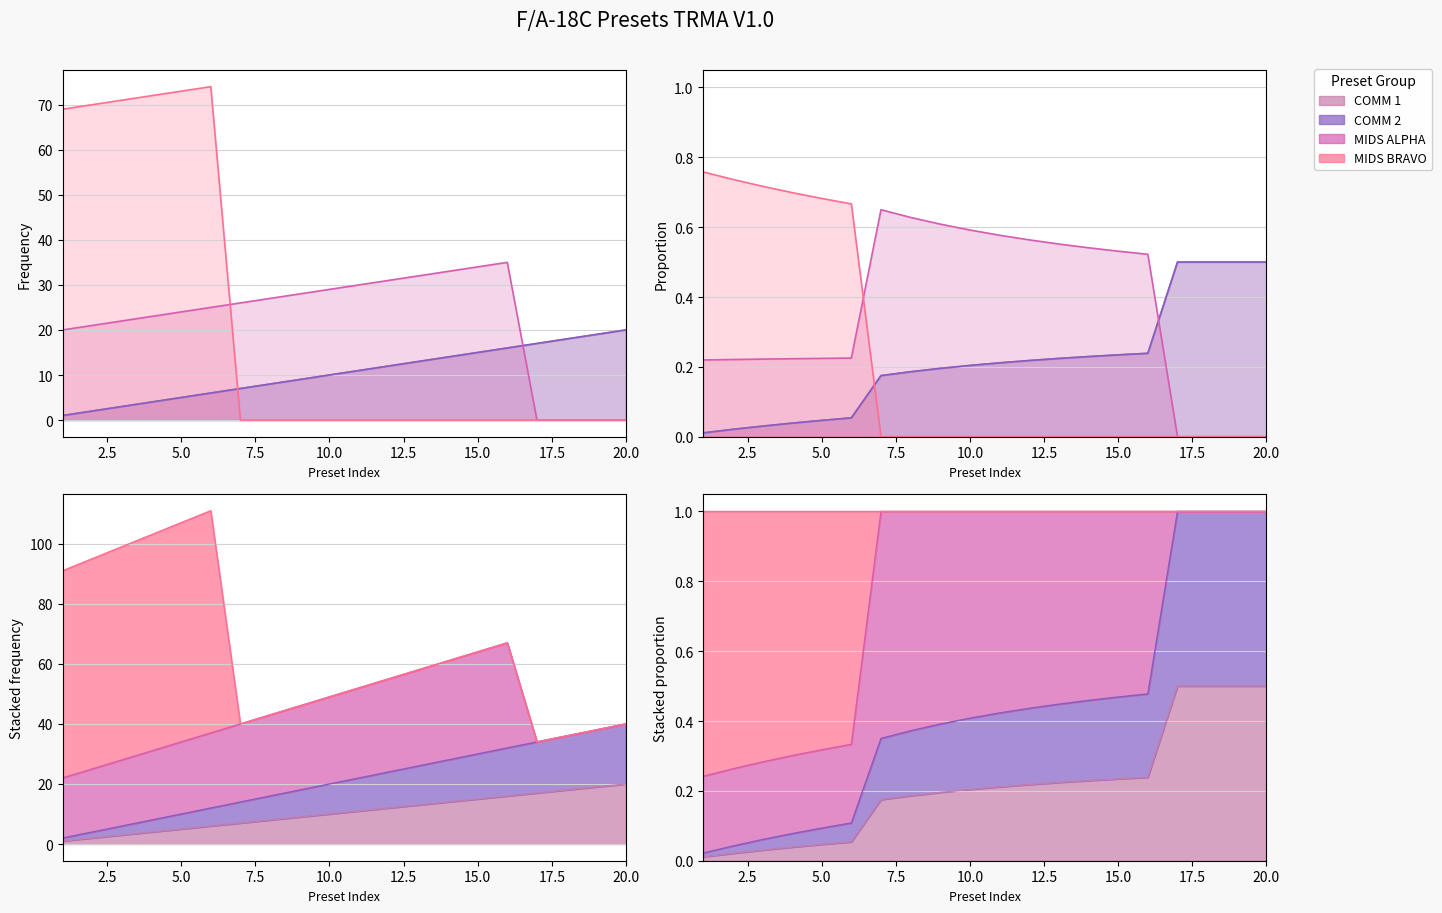

Reading left to right, what are all the values shown in this chart?

COMM 1: 1	2	3	4	5	6	7	8	9	10	11	12	13	14	15	16	17	18	19	20
COMM 2: 1	2	3	4	5	6	7	8	9	10	11	12	13	14	15	16	17	18	19	20
MIDS ALPHA: 20	21	22	23	24	25	26	27	28	29	30	31	32	33	34	35	0	0	0	0
MIDS BRAVO: 69	70	71	72	73	74	0	0	0	0	0	0	0	0	0	0	0	0	0	0